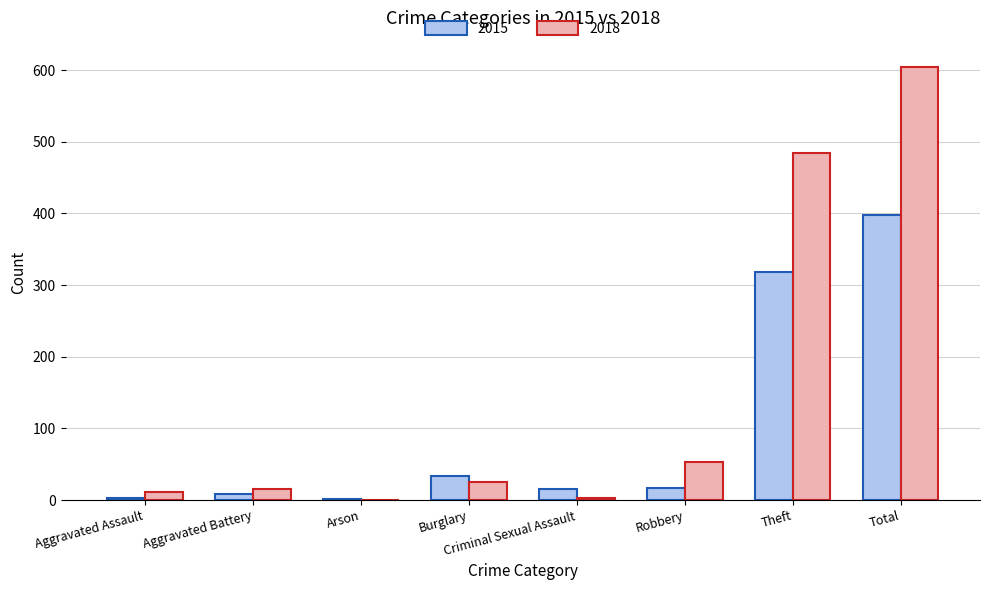

Which series has the widest spread of values?

2018